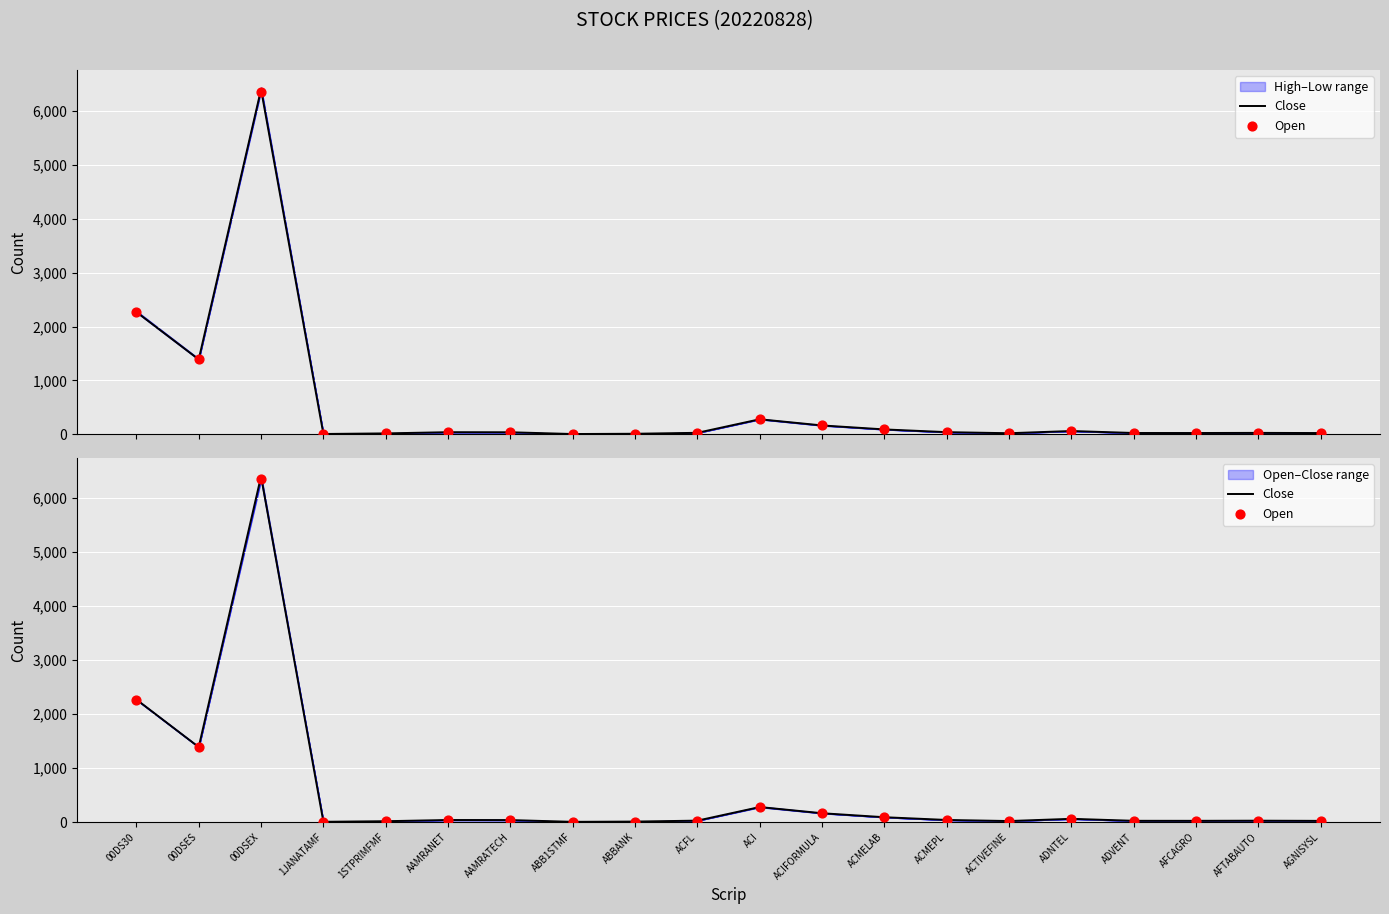

Which series contains the lowest Y value?

Close